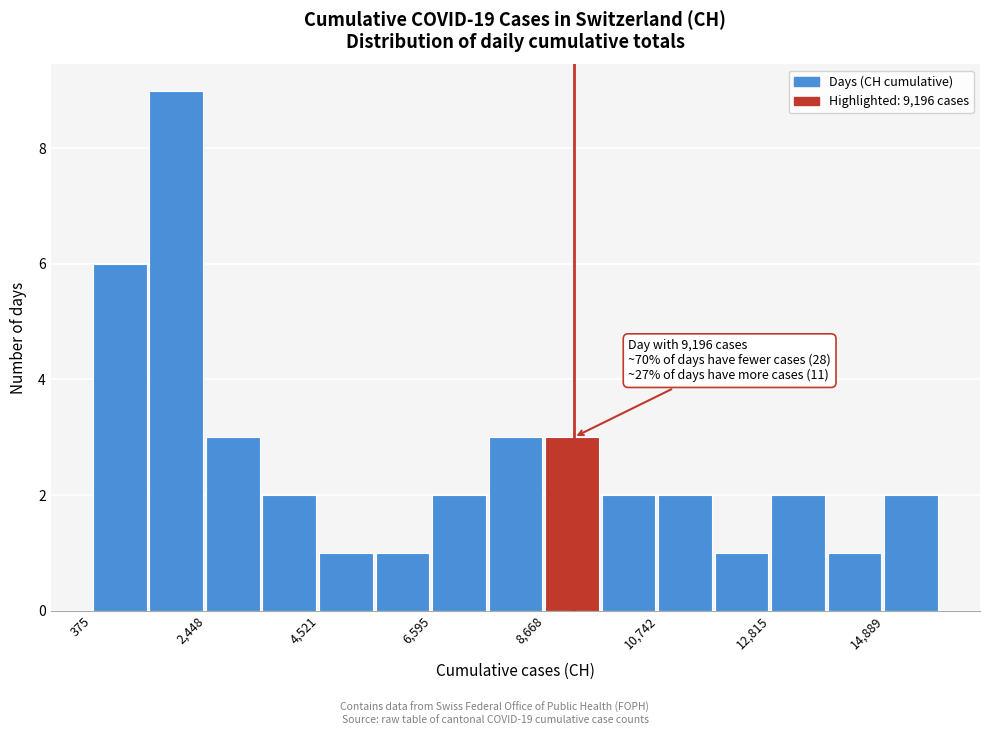

Read against the x-axis, roughly where is the centre of the tallest bar?

2000